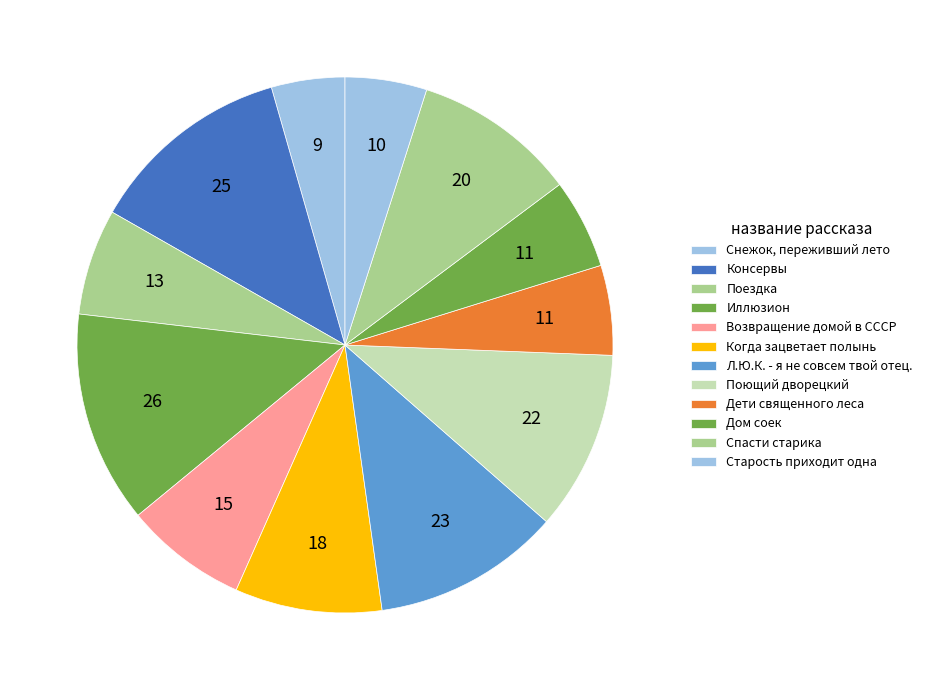

Which category has the smallest portion of the pie?

Снежок, переживший лето